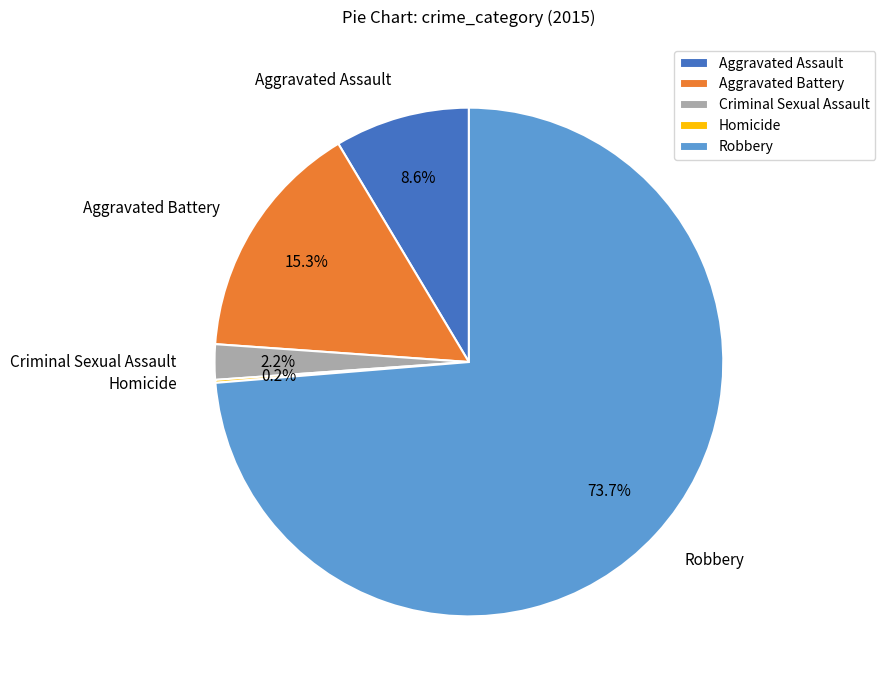

Is there a majority slice in this chart?

Yes